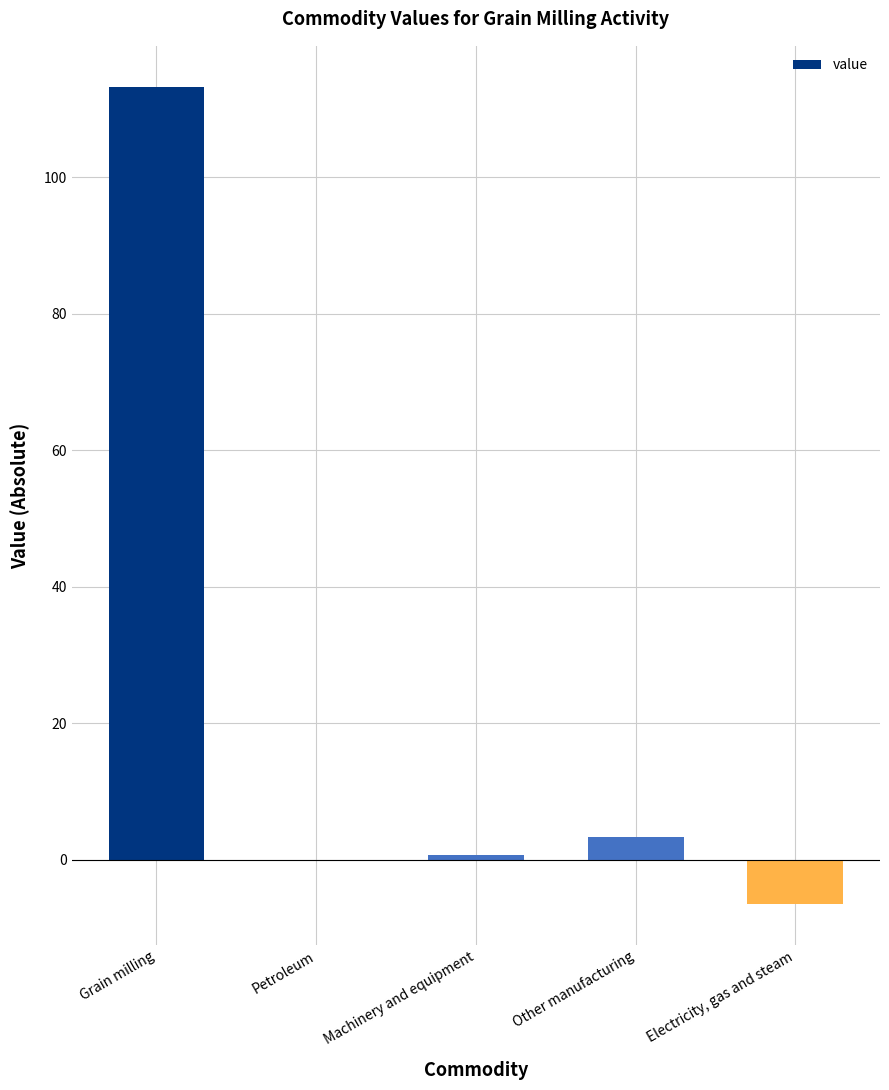

Reading left to right, extract all data points from this chart.

Grain milling=113.3	Petroleum=0.0	Machinery and equipment=0.6	Other manufacturing=3.3	Electricity, gas and steam=-6.5